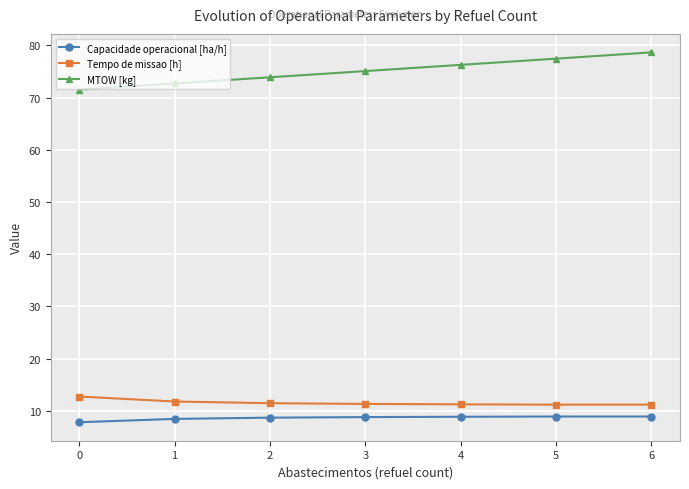

What is the sum of all MTOW [kg] values?

525.5